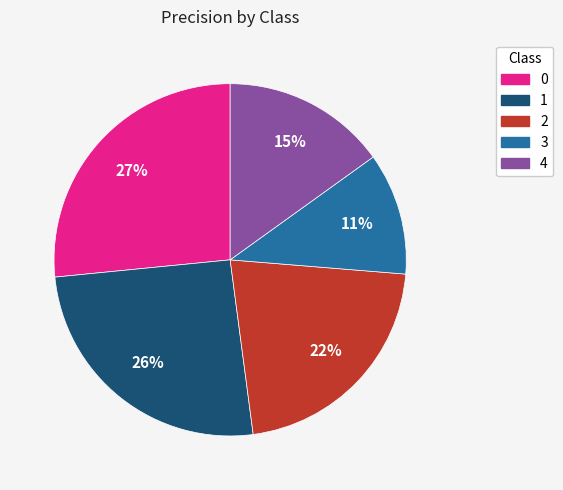

To the nearest percent, what is the average slice percentage?

20%